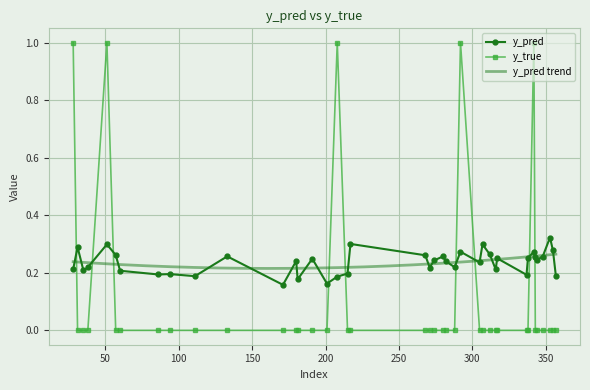

Which series changed the most between 94 and 282?

y_pred